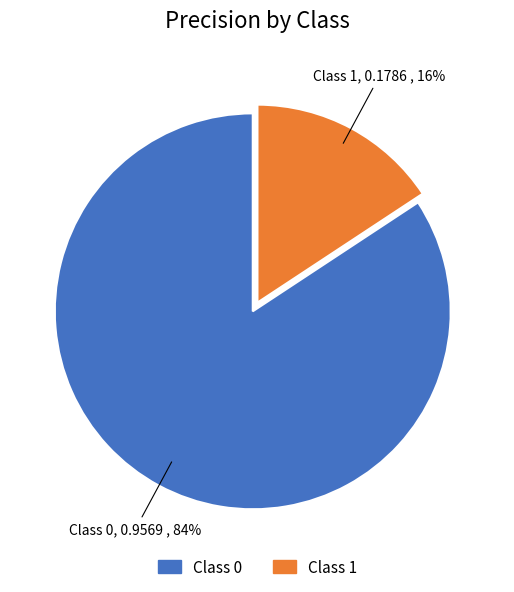

To the nearest percent, what is the average slice percentage?

50%